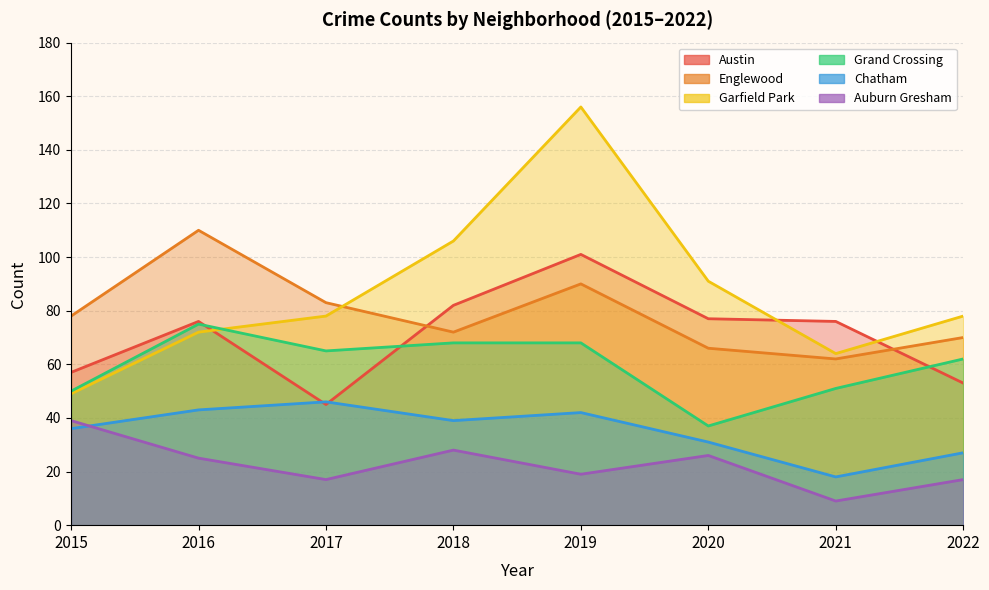

Where is the first local minimum for Garfield Park?

2021